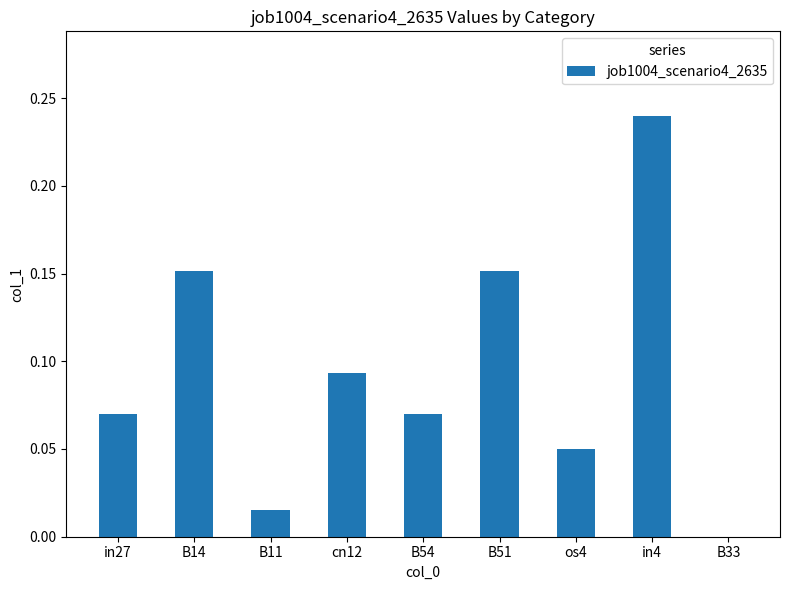

Is it true that the value at os4 is 0.0?

True